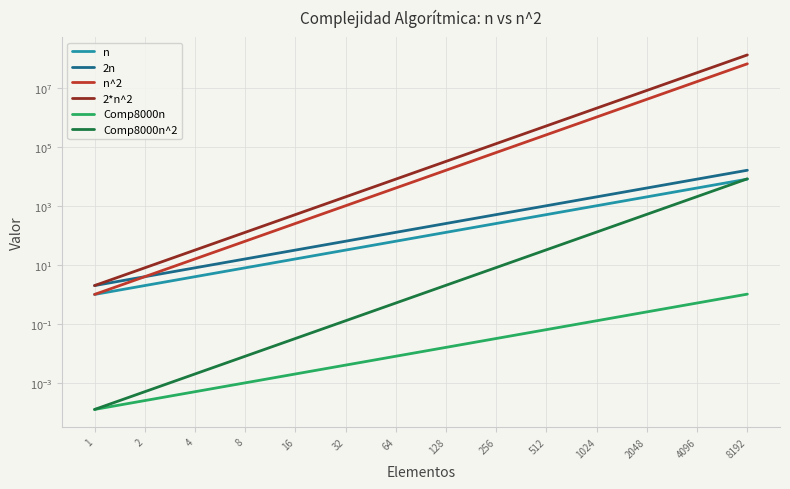

What is the value of the 2*n^2 point at the 11th from the left?

2097152.0